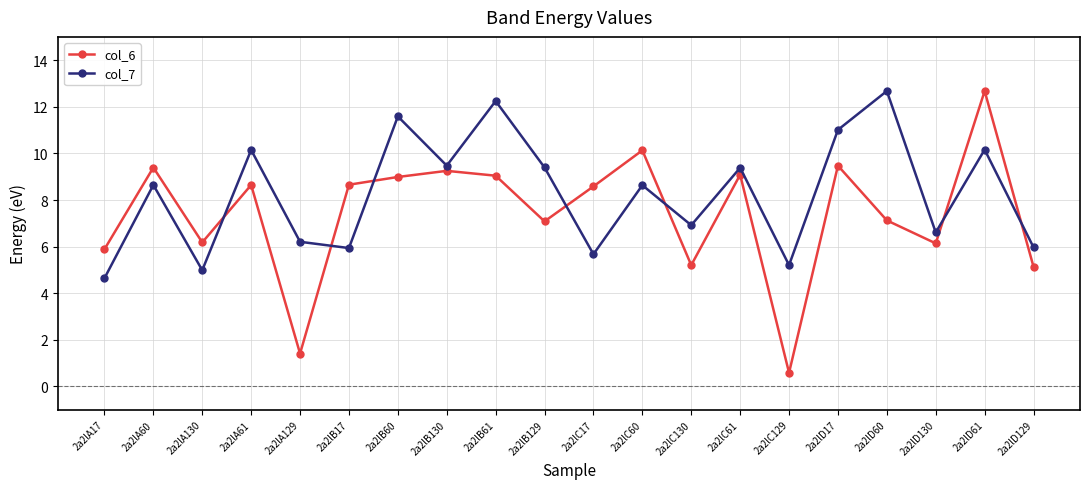

What is the total value across all series at 2a2lD129?

11.1